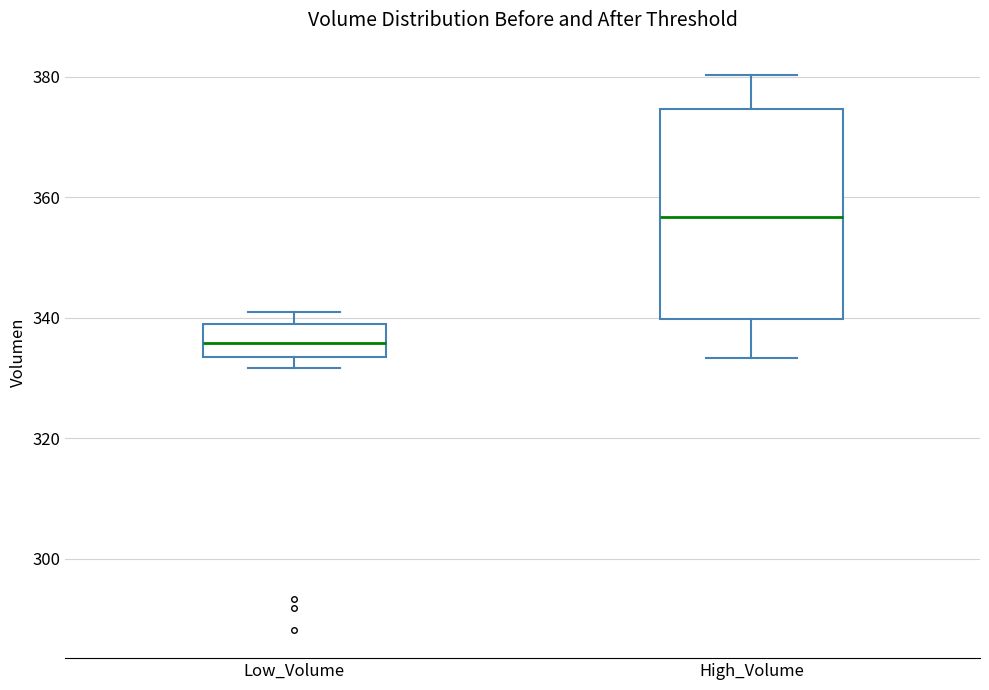

Comparing the boxes themselves (not the whiskers), which one is the tallest?

High_Volume